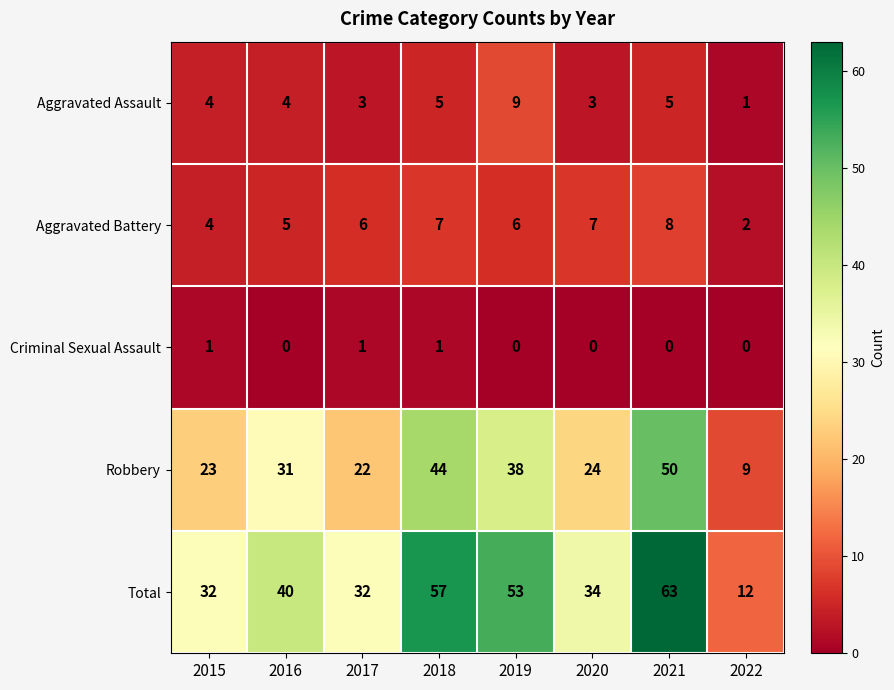

Count the Aggravated Battery values in the range 5 to 7.

5